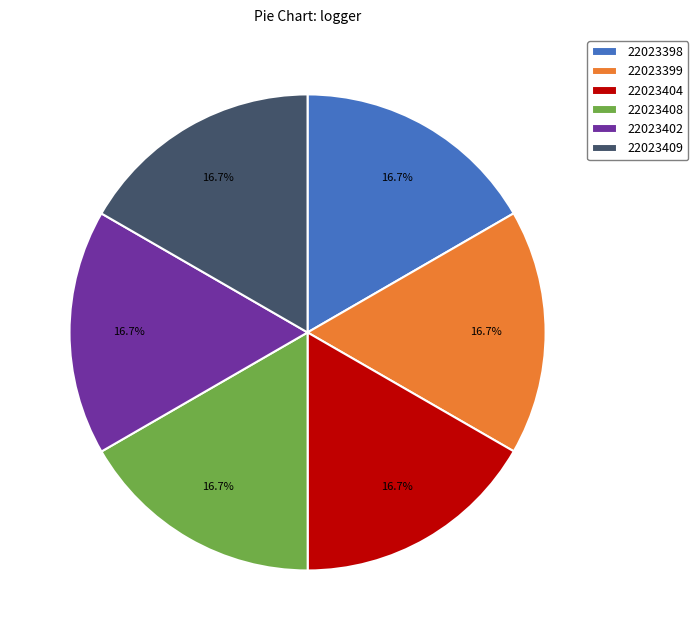

What percentage is the 22023398 slice, to the nearest percent?

17%